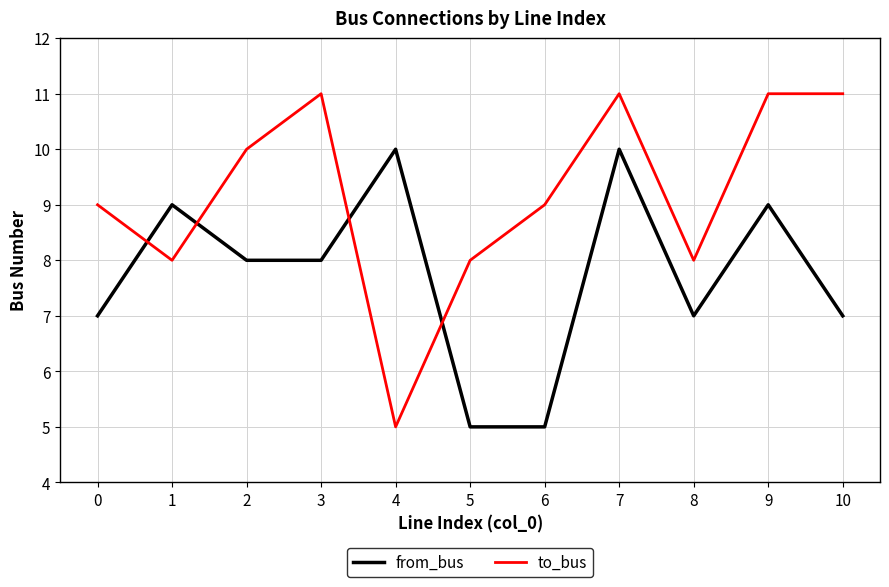

How many values in the from_bus series are below 8?

5